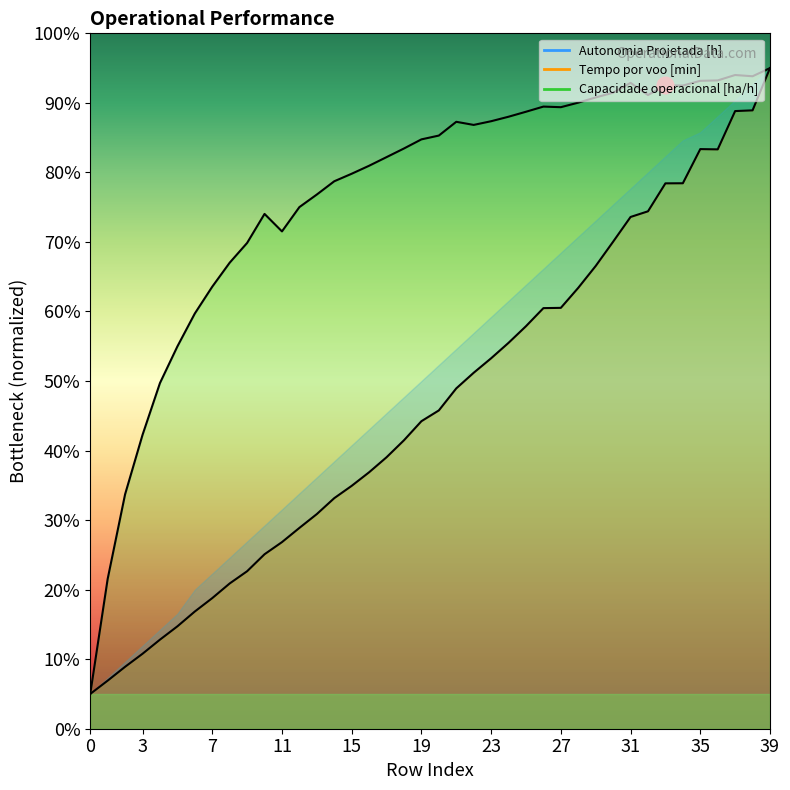

Which series changed the most between 5 and 32?

Autonomia Projetada [h]